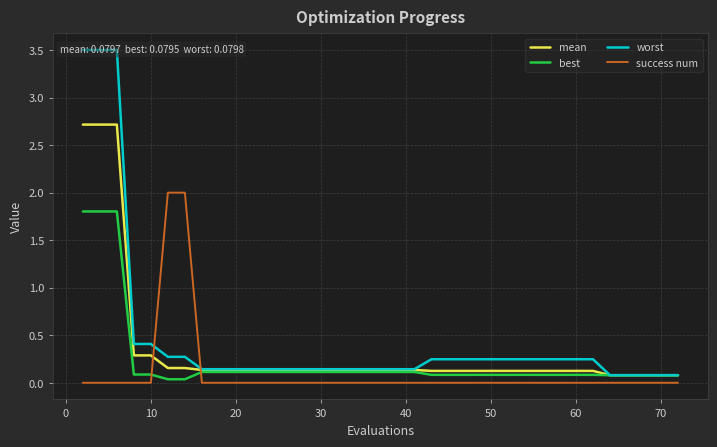

What is the maximum value for success num?

2.0